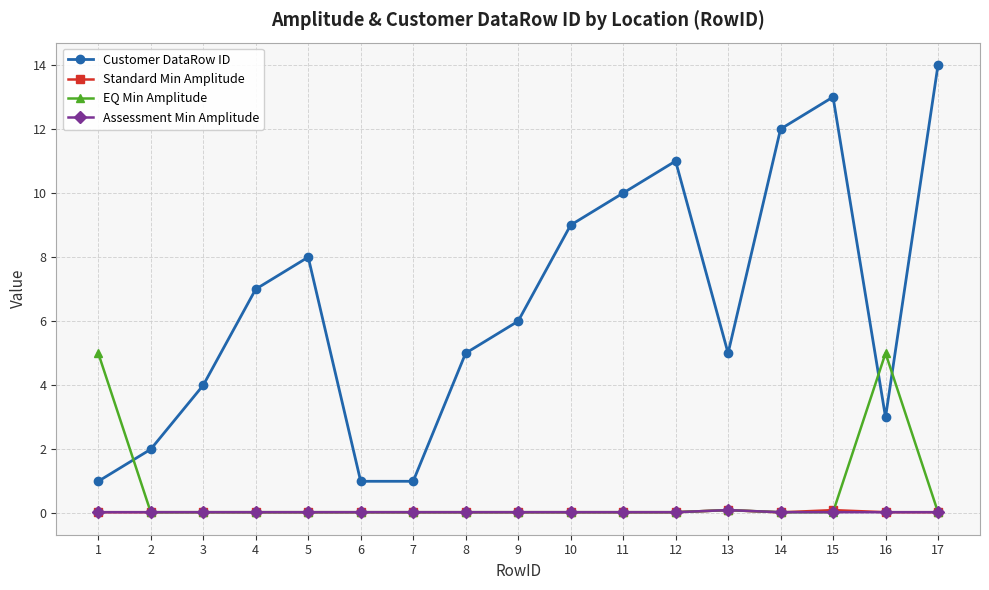

How many lines are shown in the chart?

4